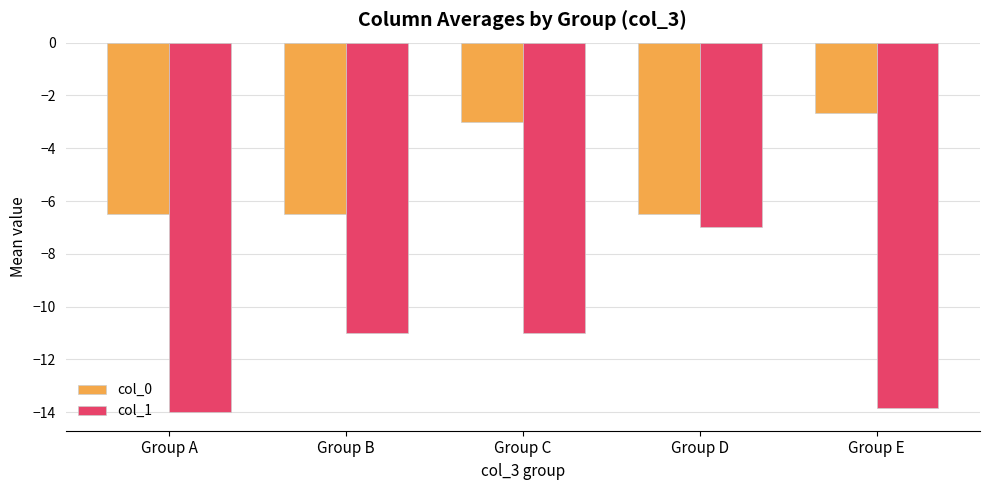

Reading left to right, list all the values displayed in this chart.

col_0: Group A=-6.5	Group B=-6.5	Group C=-3.0	Group D=-6.5	Group E=-2.7
col_1: Group A=-14.0	Group B=-11.0	Group C=-11.0	Group D=-7.0	Group E=-13.8